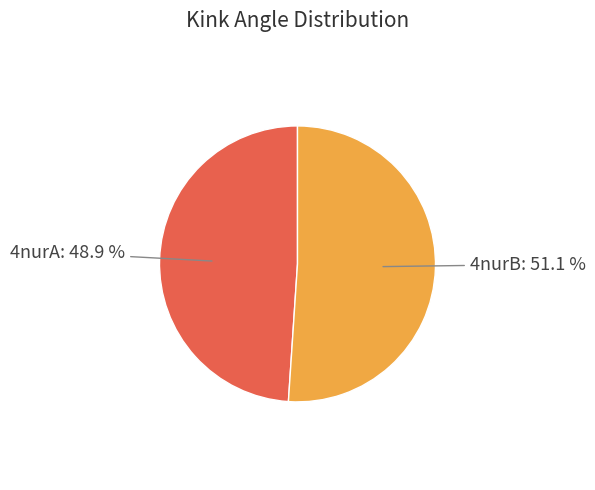

Does any single category account for the majority?

Yes